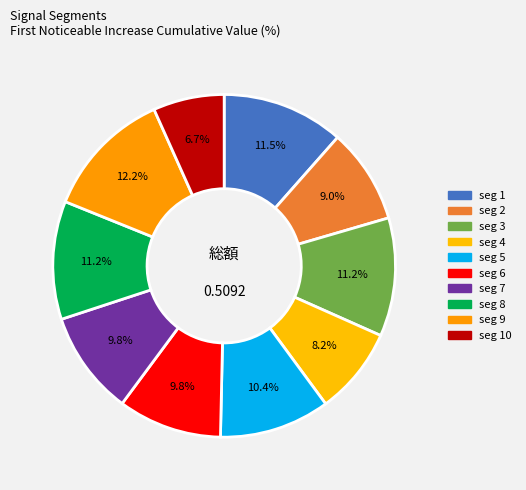

Which category has the biggest portion of the pie?

signal segment 9